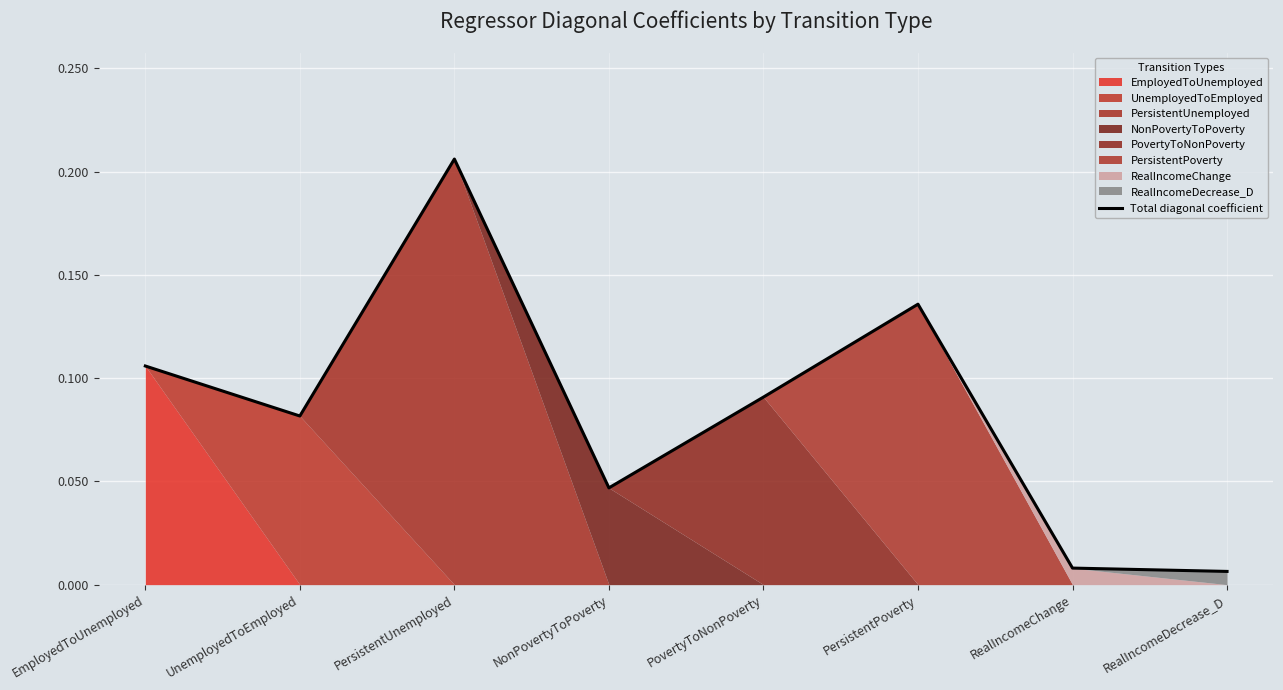

List the labels in order of value, largest first.

PersistentUnemployed, PersistentPoverty, EmployedToUnemployed, PovertyToNonPoverty, UnemployedToEmployed, NonPovertyToPoverty, RealIncomeChange, RealIncomeDecrease_D